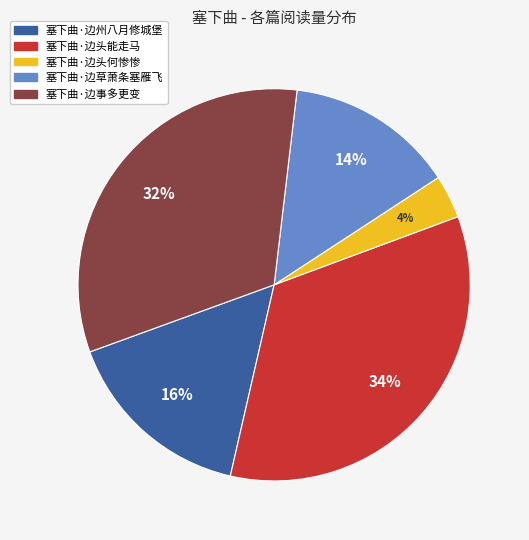

Do 塞下曲·边头能走马 and 塞下曲·边头何惨惨 together represent more than half of the pie?

No